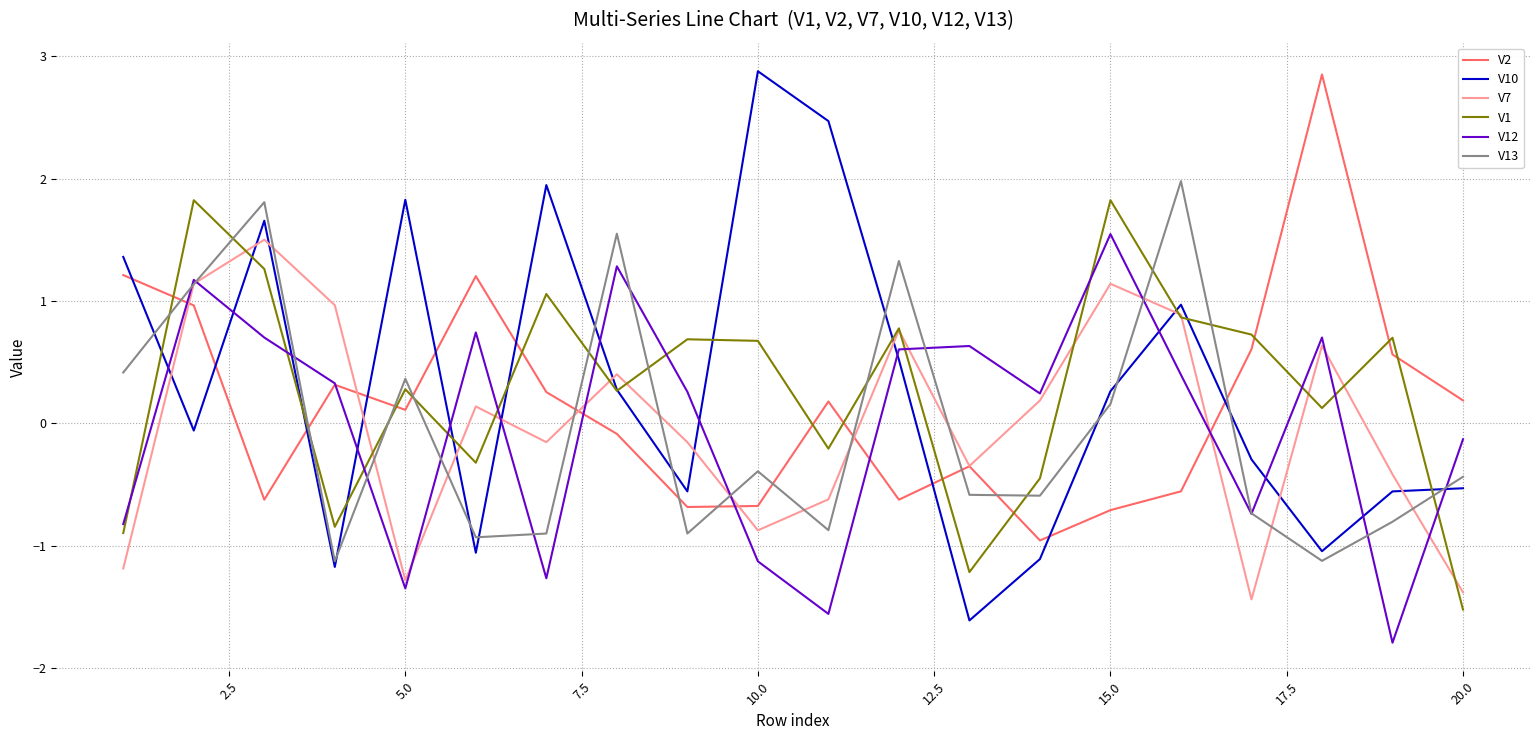

What is the difference between the second highest and second lowest values in the V10 series?

3.6